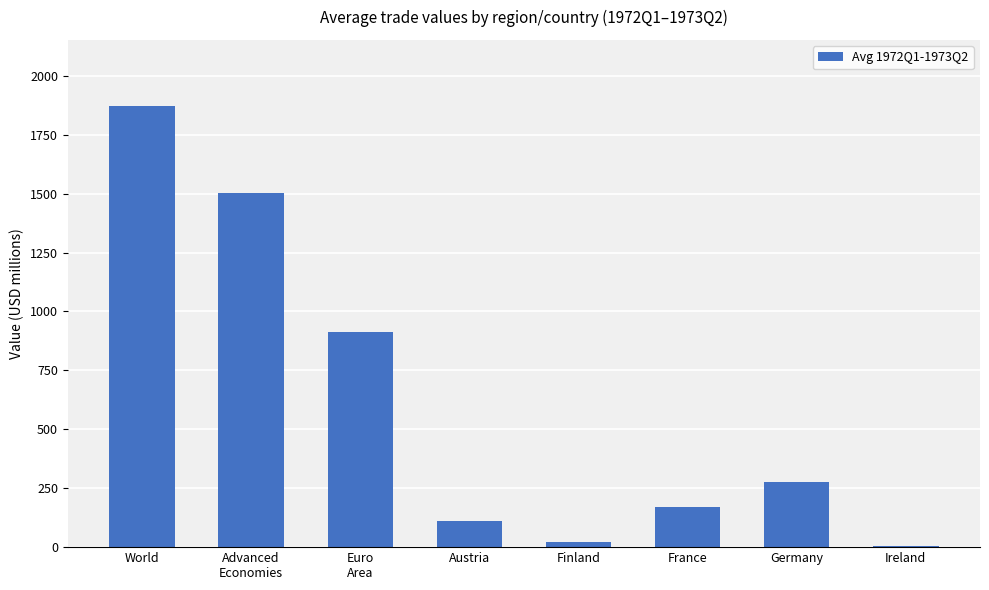

Reading left to right, extract all data points from this chart.

1871.6	1501.7	913.0	111.0	21.2	169.7	277.0	3.6